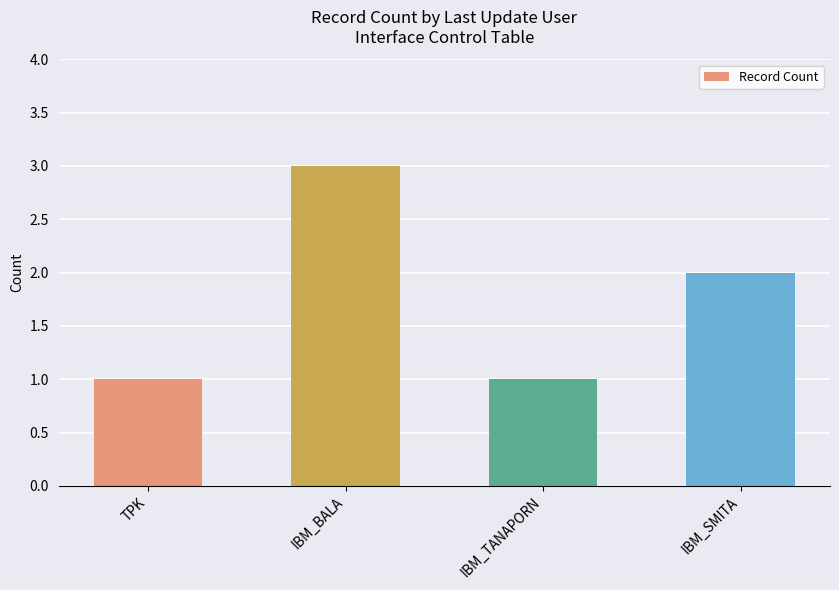

What is the greatest value displayed?

3